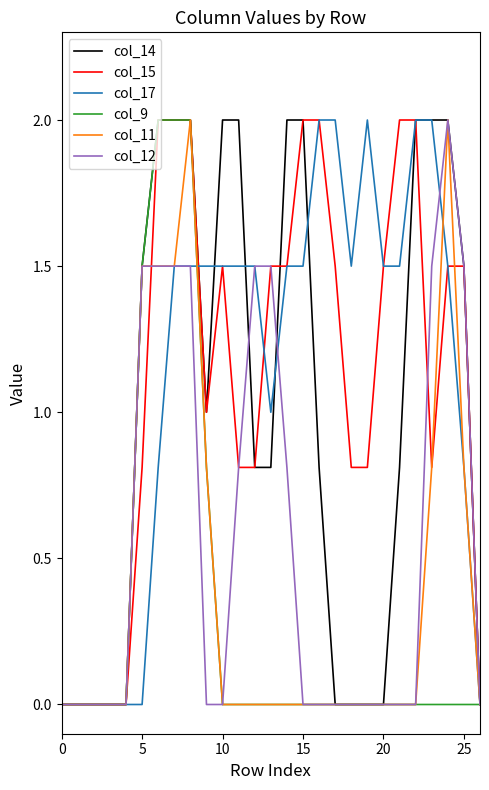

What is the maximum value for col_15?

2.0